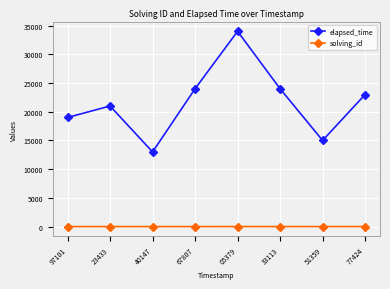

At which category is the sum across all series the highest?

05379